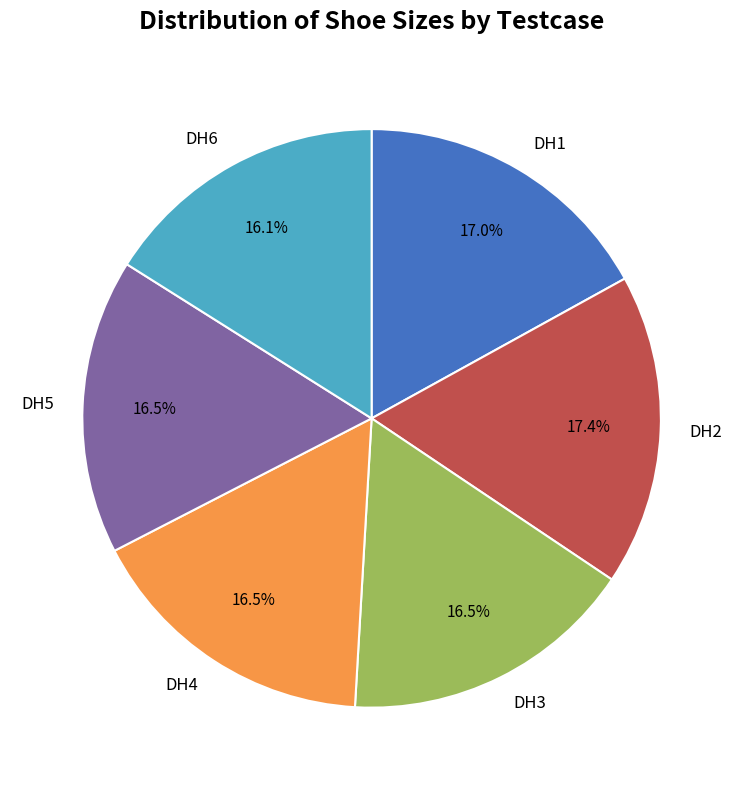

The DH1 slice represents 17% of the pie. True or false?

True